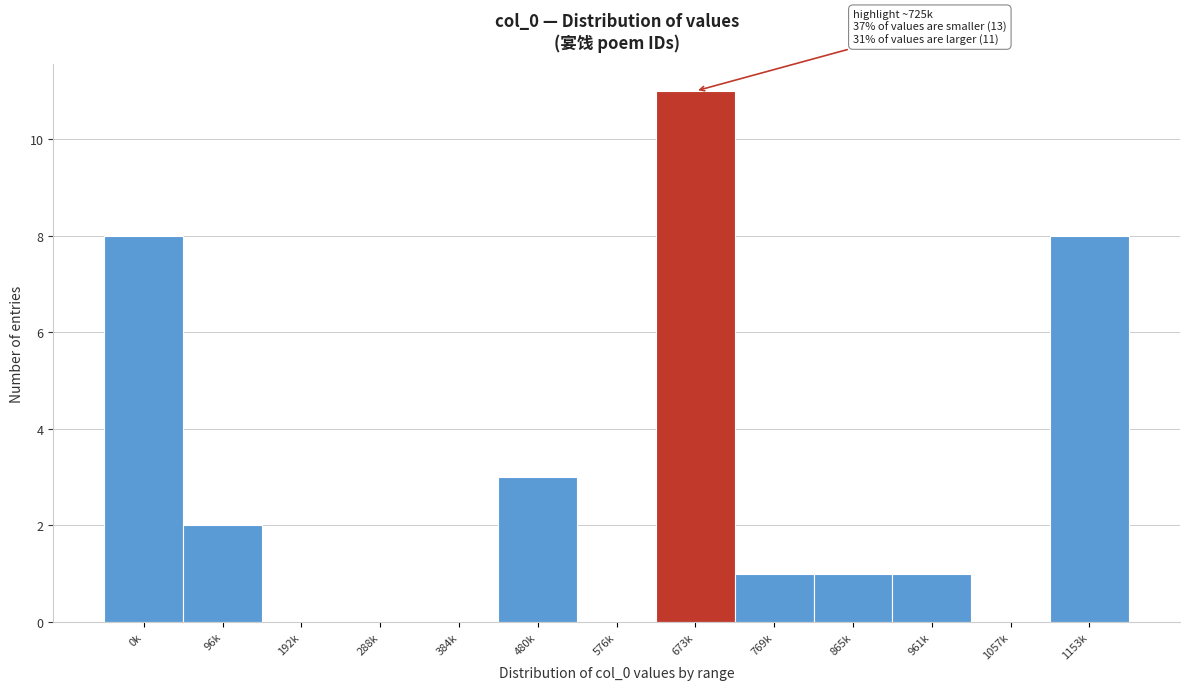

Reading left to right, list all the values displayed in this chart.

0k=8	96k=2	192k=0	288k=0	384k=0	480k=3	576k=0	673k=11	769k=1	865k=1	961k=1	1057k=0	1153k=8